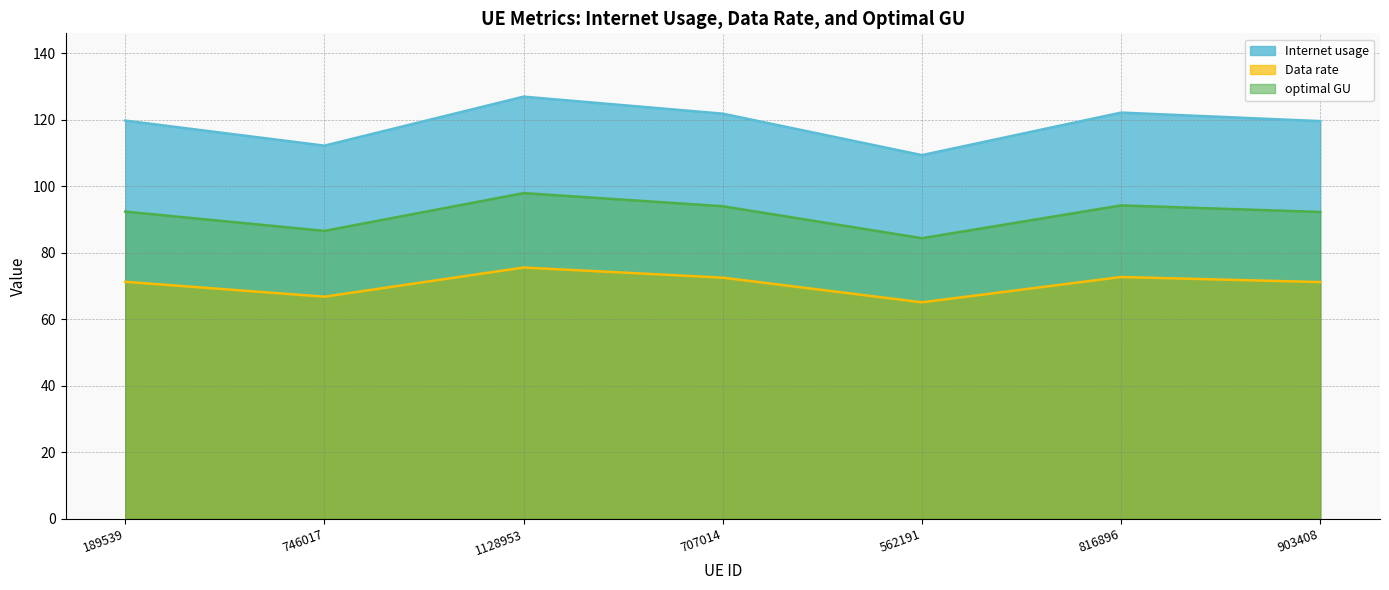

Which series has the widest spread of values?

Internet usage